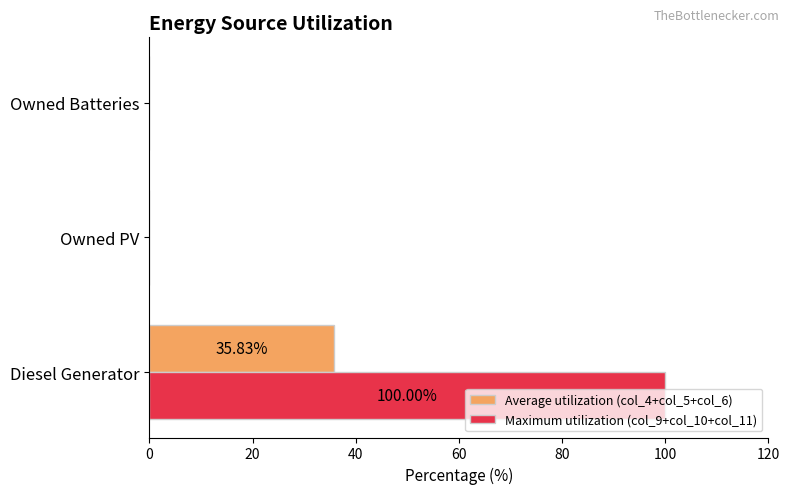

Which series has the largest total across all categories?

Maximum utilization (col_9+col_10+col_11)